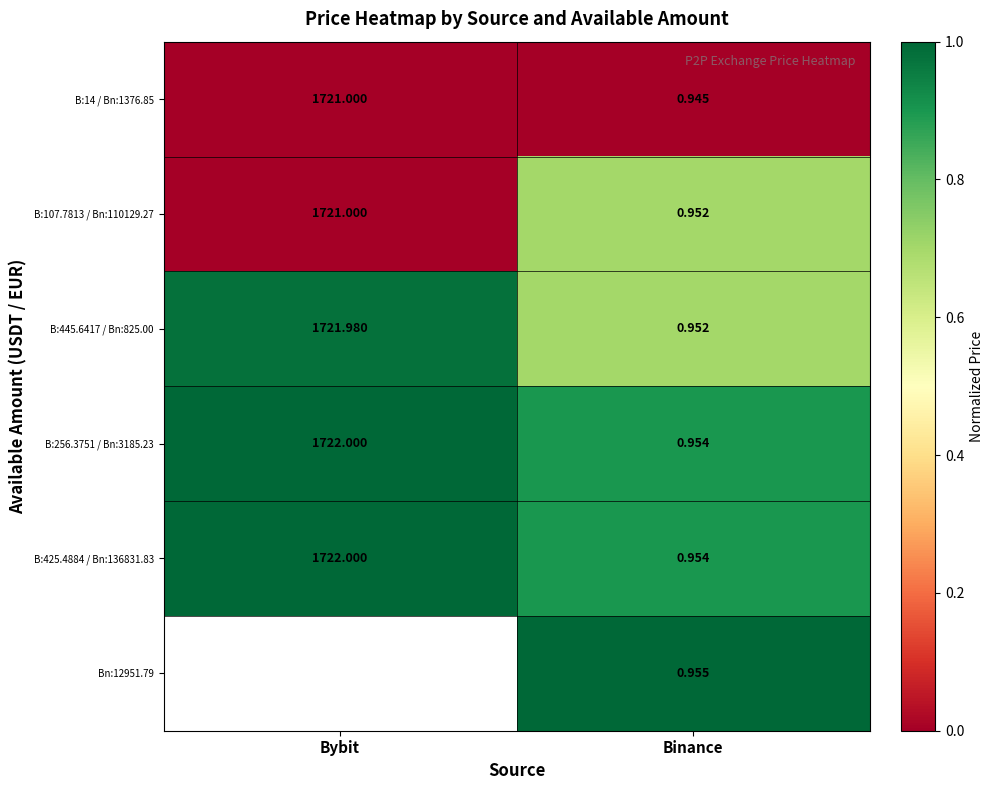

At which label is B:445.6417 / Bn:825.00 closest to 861?

Binance